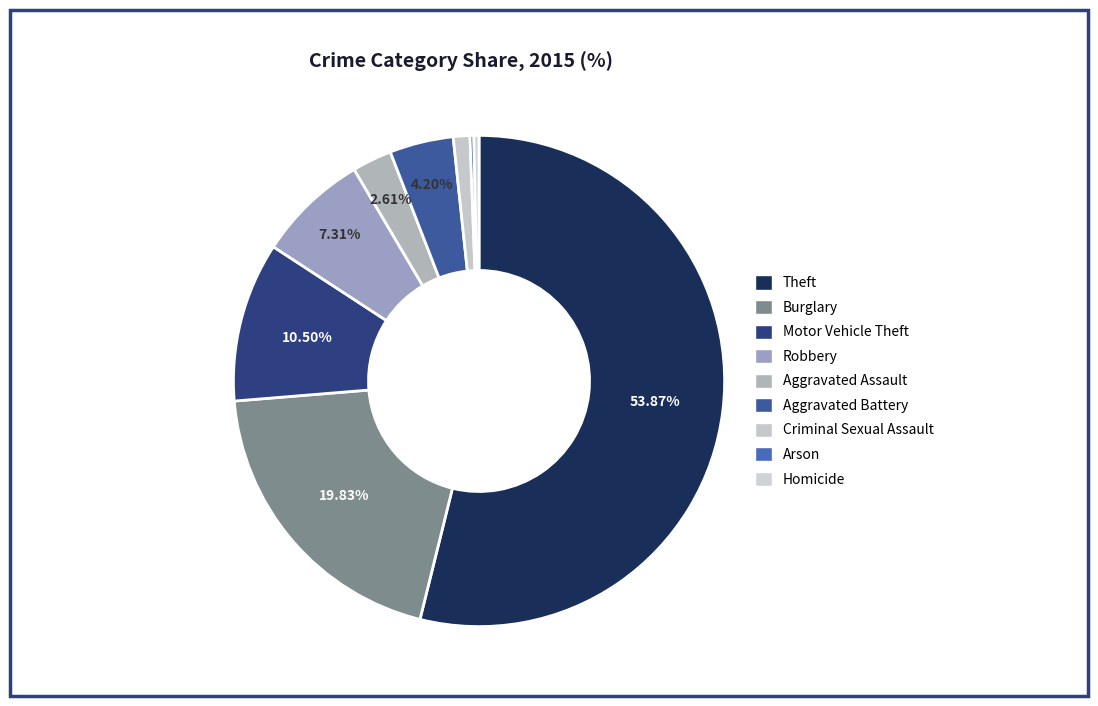

True or false: Aggravated Battery accounts for 4% of the total.

True